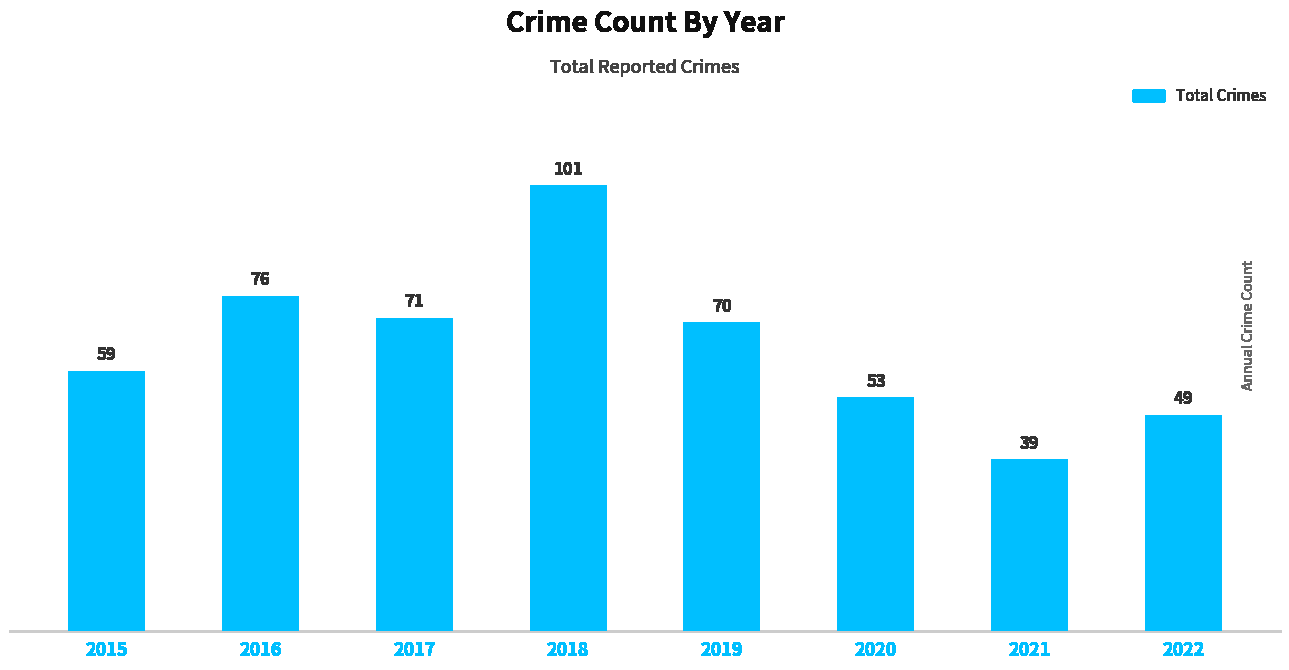

Count the number of data series in this chart.

1